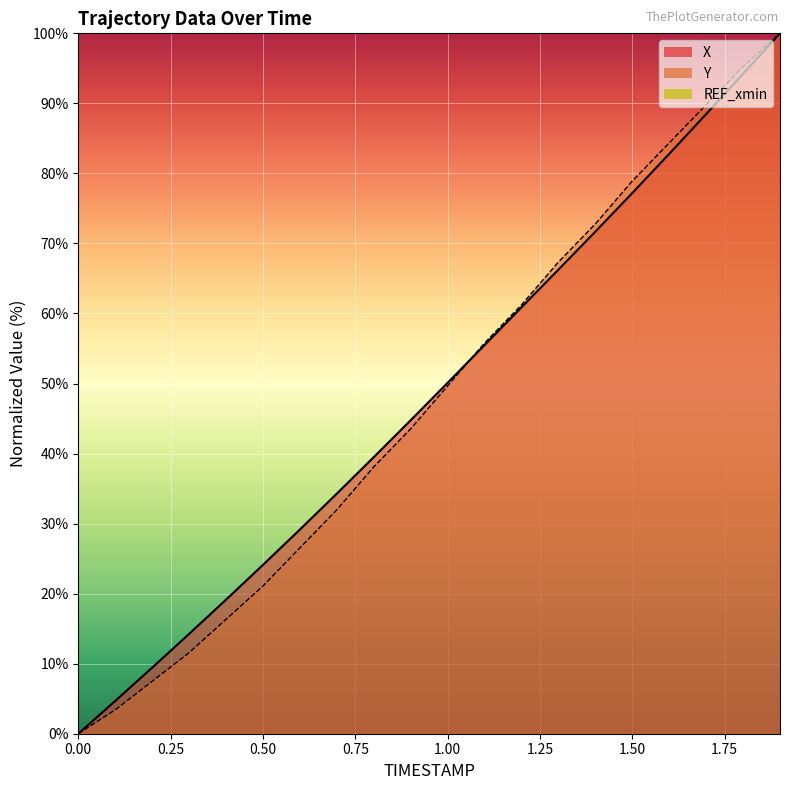

What is the difference between the X values at 1.8 and 0.1?

89.5